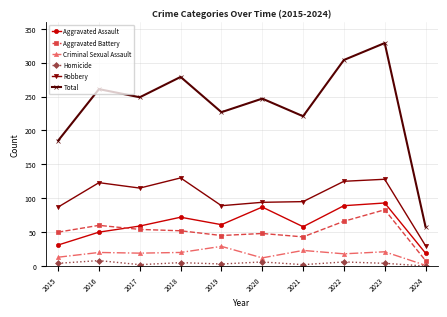

How many data points in Robbery are less than 115?

5